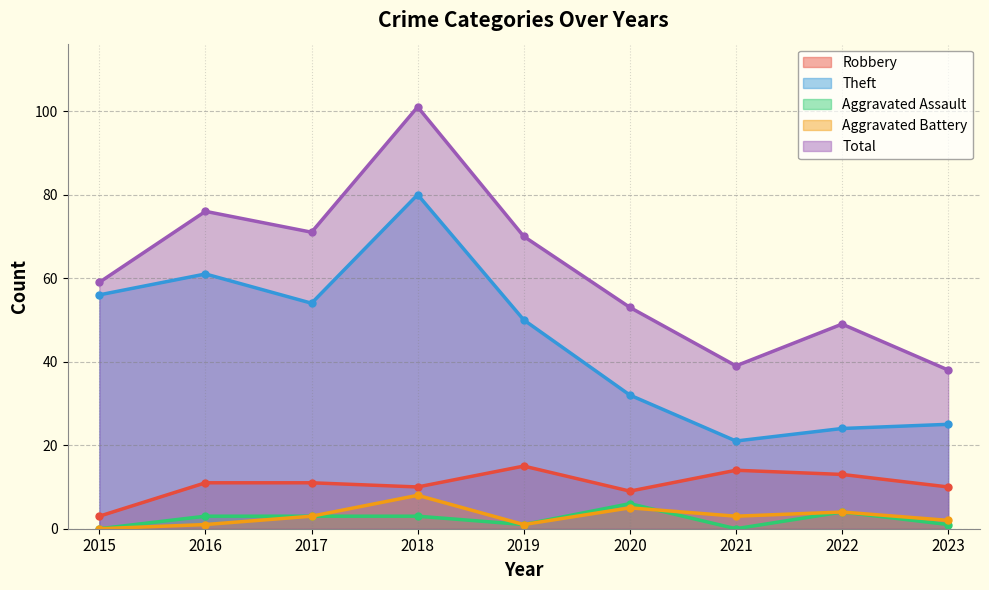

At which category does the chart reach its minimum across all series?

2015